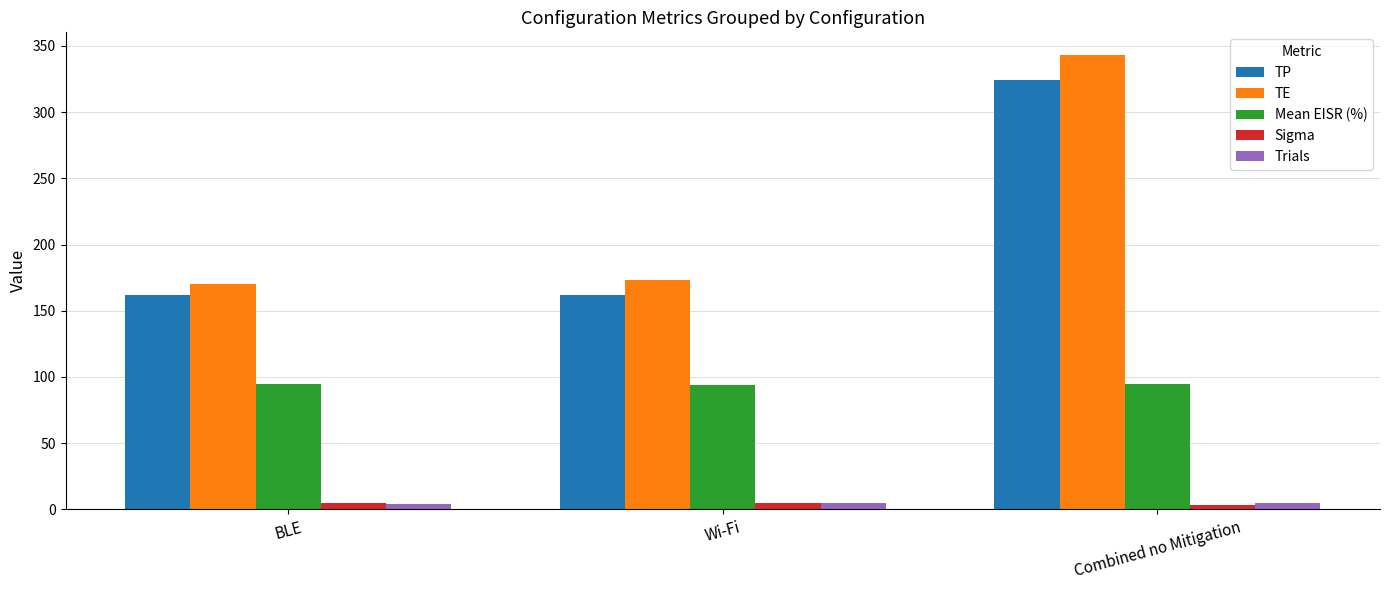

What is the difference between the maximum and minimum values in the TP series?

162.0